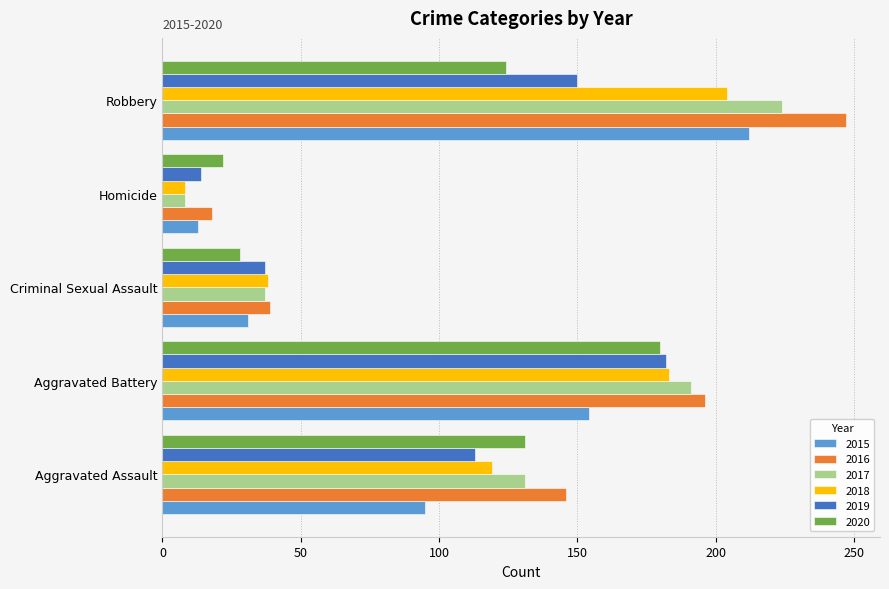

Is the value of 2017 at Homicide greater than the value of 2016 at Aggravated Assault?

No